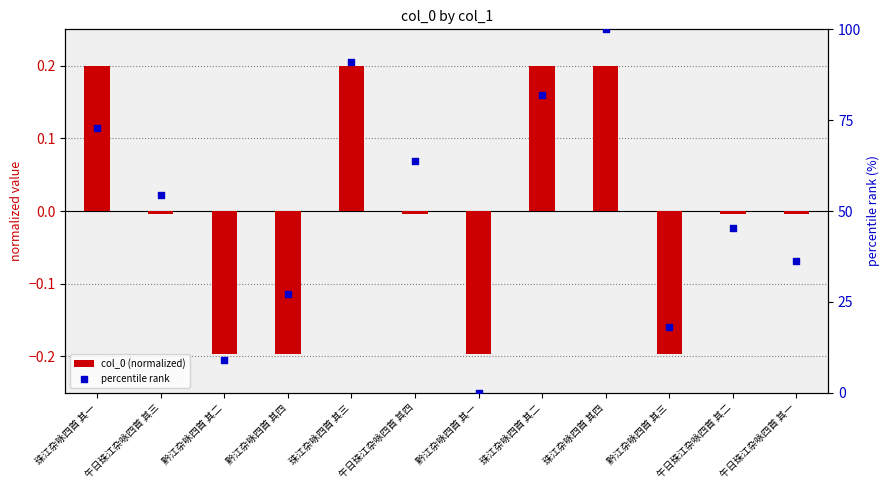

What are all the series names shown in the legend?

col_0 (normalized), percentile rank